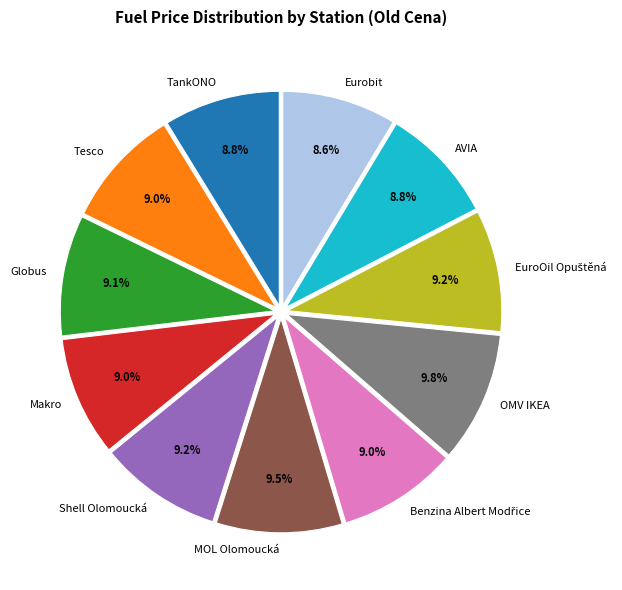

Combined, what portion of the pie is Tesco and Eurobit?

17.6%